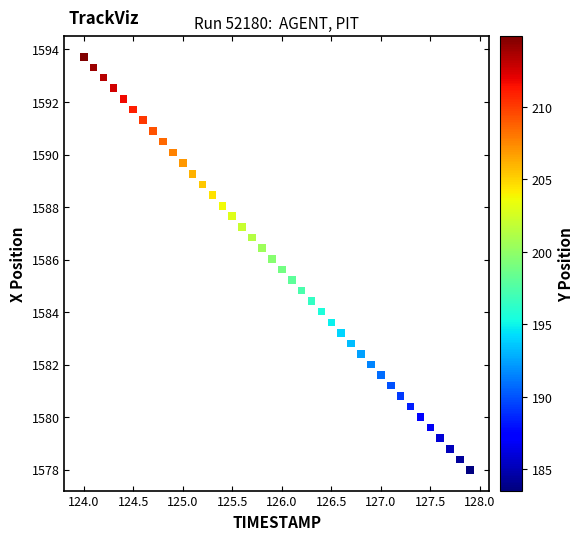

What is the range of X values (max minus min)?

3.9